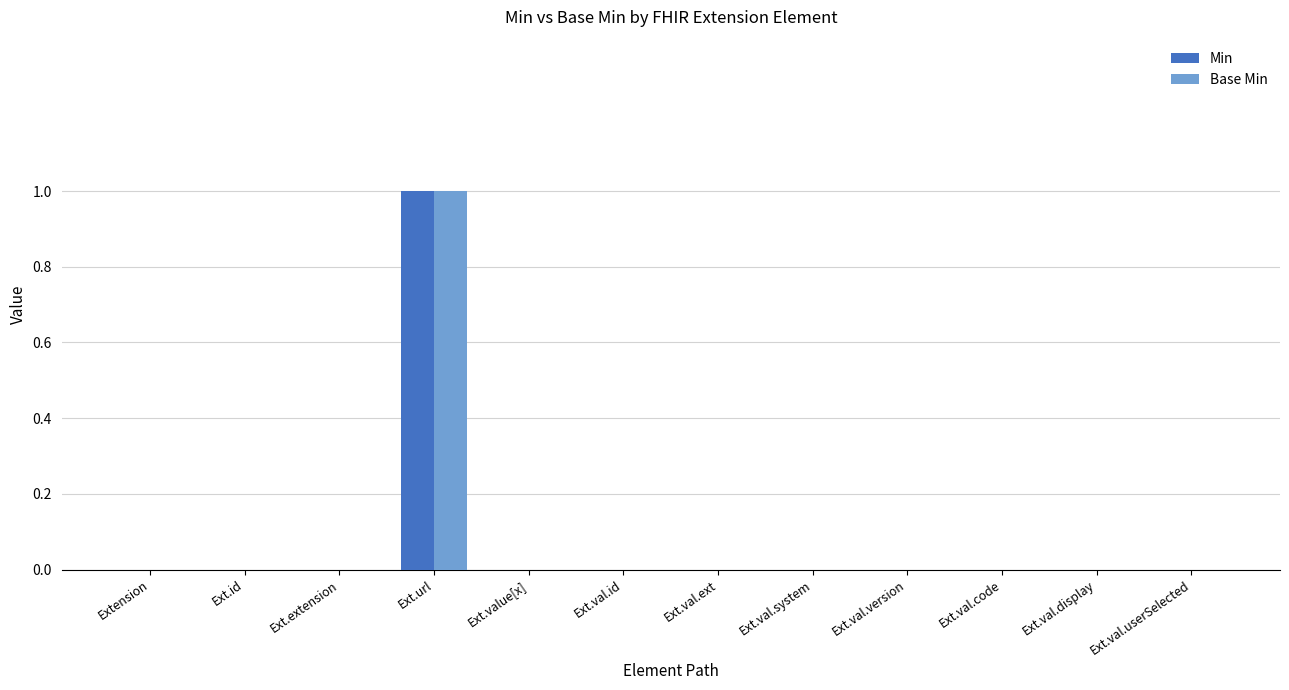

How many categories are shown in the chart?

12